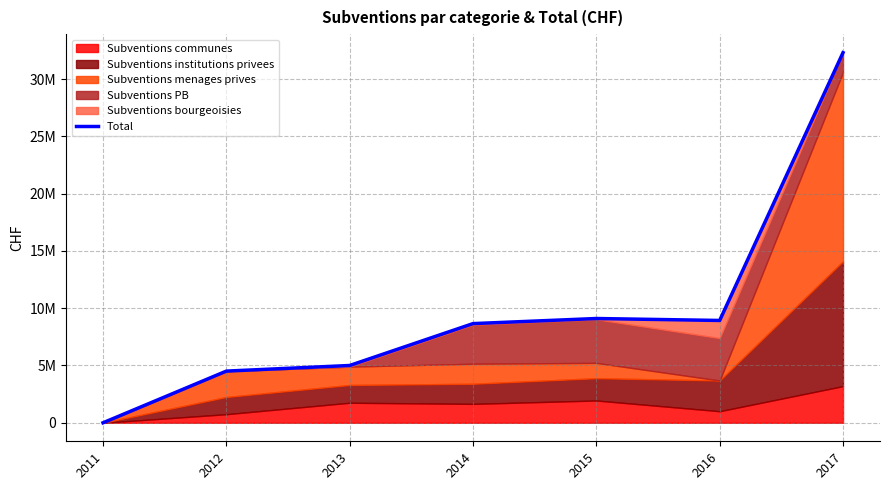

What is the average value?

9785000